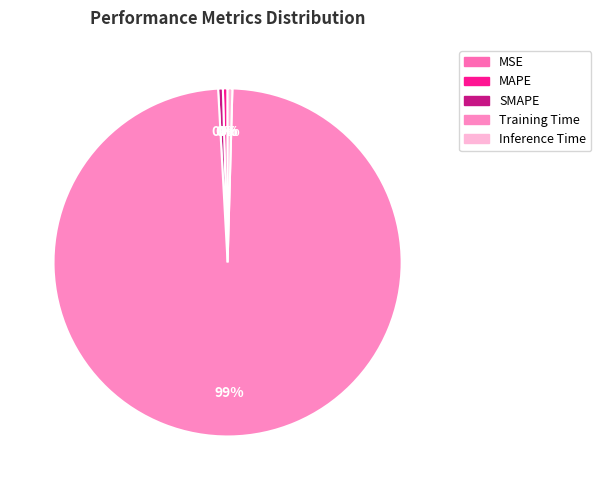

The Inference Time slice represents 1% of the pie. True or false?

False